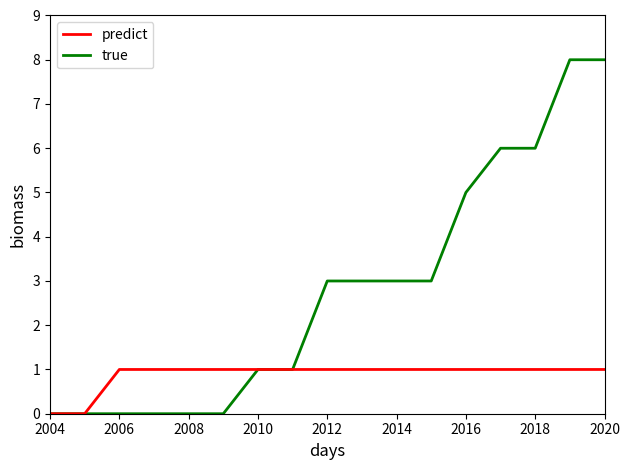

What is the greatest value displayed?

8